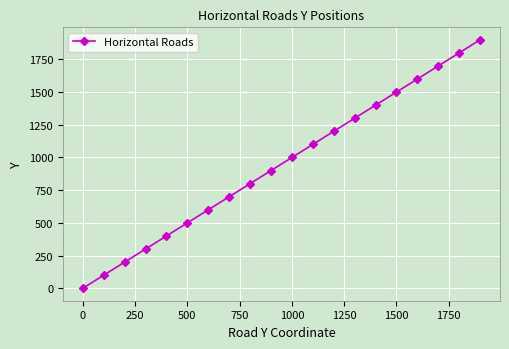

True or false: there are more than 0 points higher than both neighbors.

False